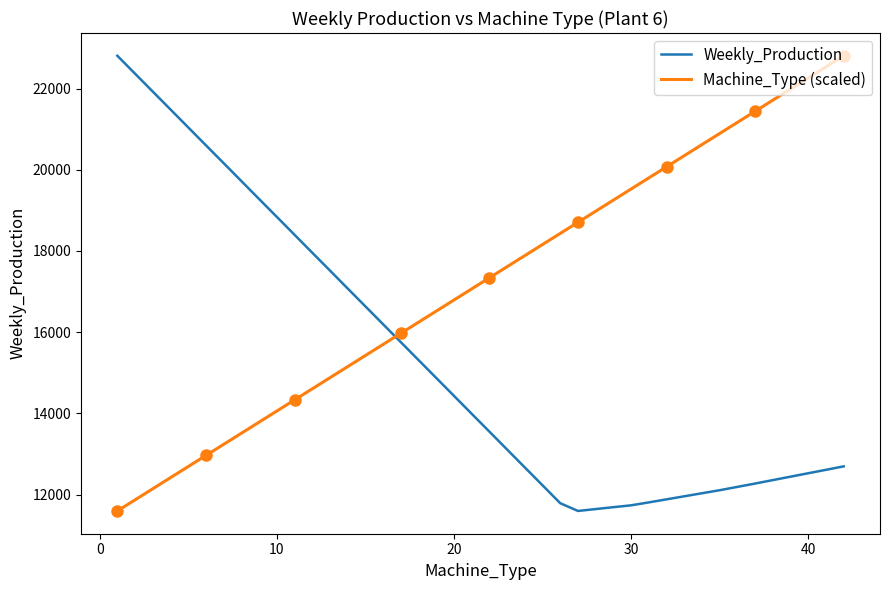

Reading left to right, list all the values displayed in this chart.

Weekly_Production: 22806.0	22365.0	21924.0	21484.0	21043.0	20602.0	20162.0	19721.0	19280.0	18840.0	18399.0	17958.0	17518.0	17077.0	16196.0	15755.0	15314.0	14874.0	14433.0	13992.0	13552.0	13111.0	12670.0	12230.0	11789.0	11598.0	11645.0	11691.0	11737.0	11809.0	11884.0	11959.0	12034.0	12109.0	12191.0	12273.0	12358.0	12527.0	12611.0	12696.0
Machine_Type (scaled): 11598.0	11871.4	12144.7	12418.1	12691.5	12964.8	13238.2	13511.6	13784.9	14058.3	14331.7	14605.0	14878.4	15151.8	15698.5	15971.9	16245.2	16518.6	16792.0	17065.3	17338.7	17612.0	17885.4	18158.8	18432.1	18705.5	18978.9	19252.2	19525.6	19799.0	20072.3	20345.7	20619.1	20892.4	21165.8	21439.2	21712.5	22259.3	22532.6	22806.0